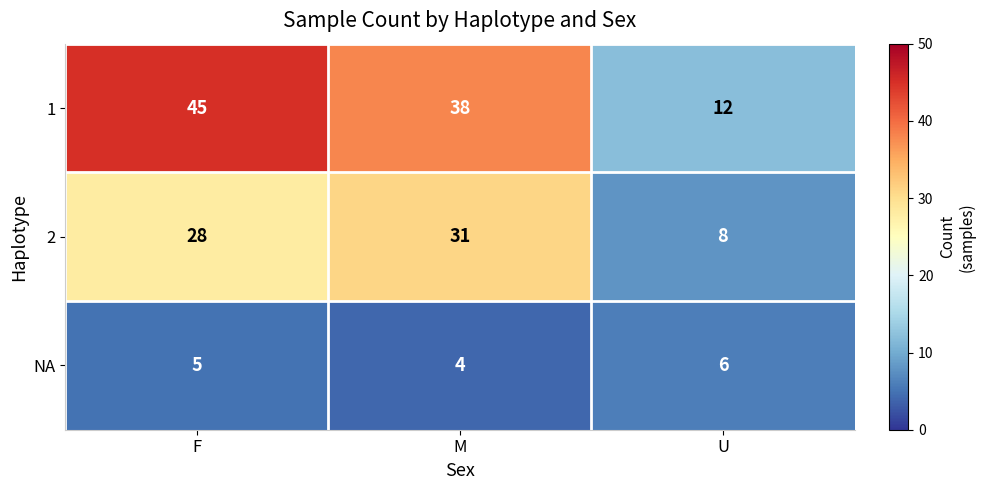

Which series has the largest range (max minus min)?

1